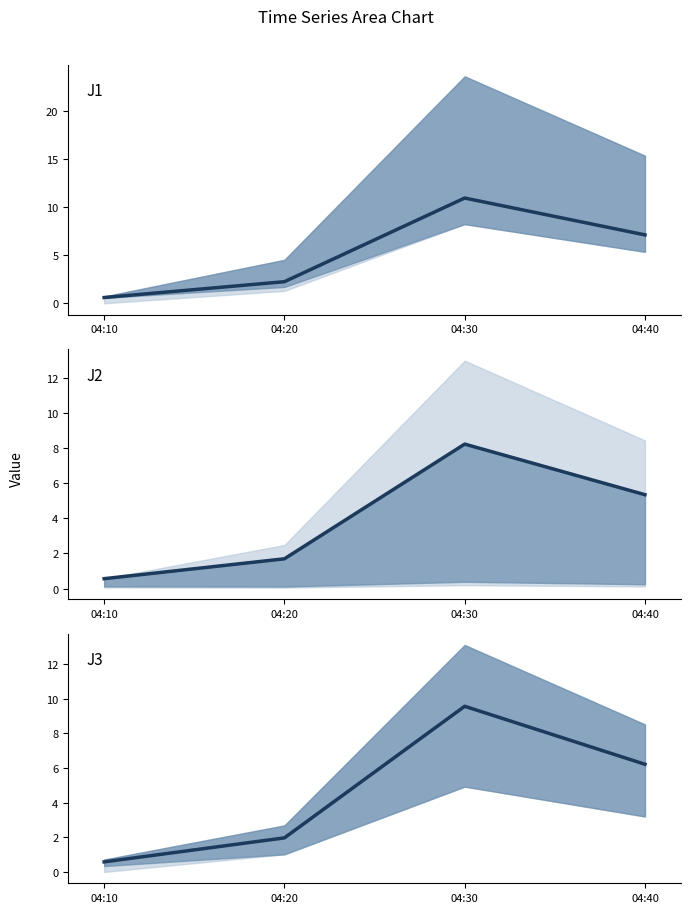

True or false: J2 and J1 cross at least once.

False